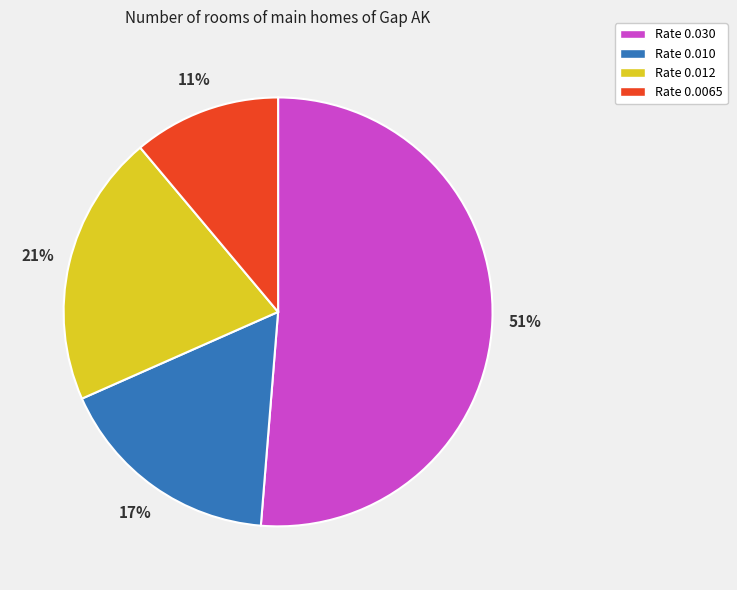

To the nearest percent, what percentage of the pie is Rate 0.030?

51%